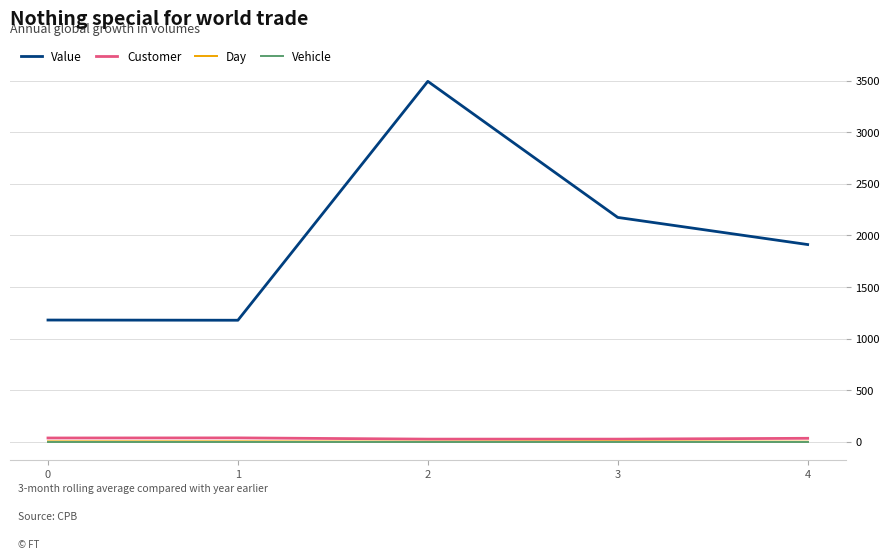

The value of Value at 2 is 3494.2. True or false?

True